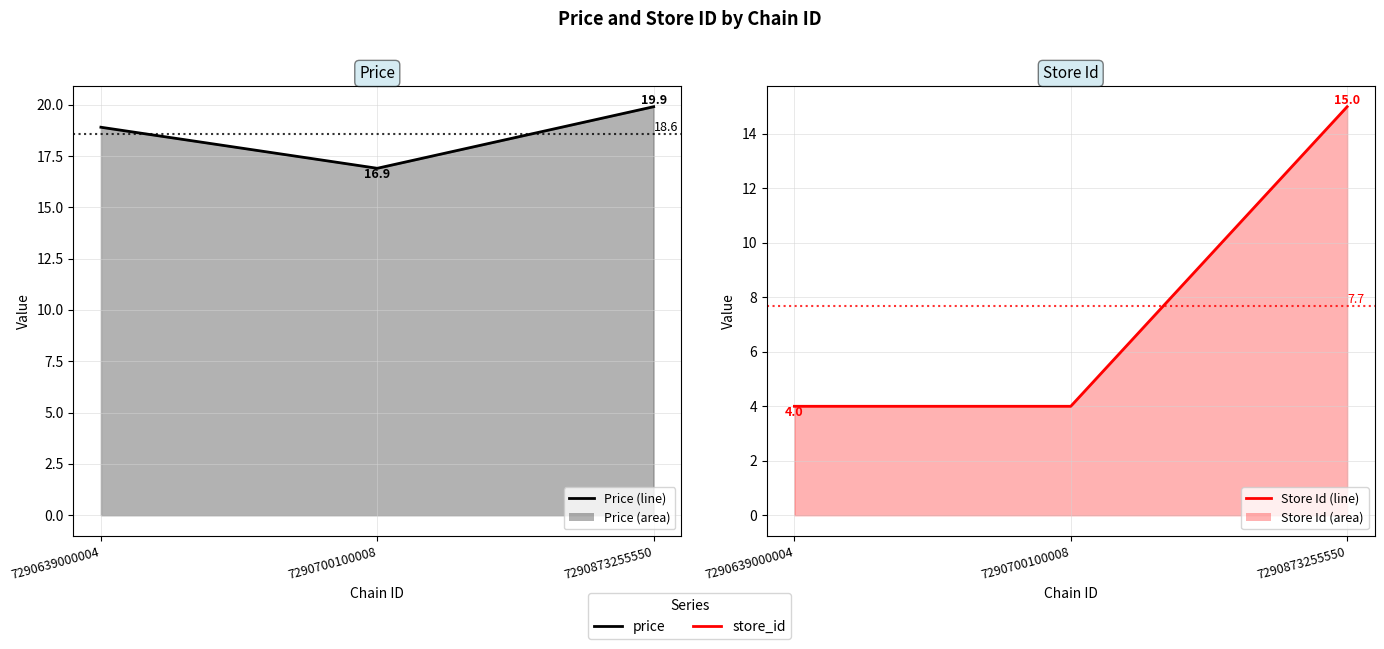

Which category has the highest value in the store_id line series?

7290873255550